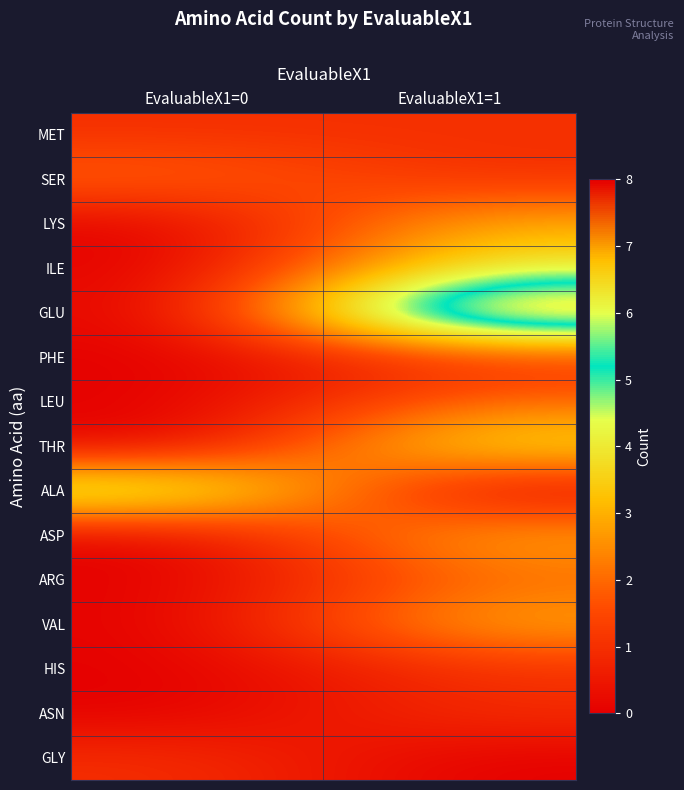

At how many categories does at least one series exceed 5?

1